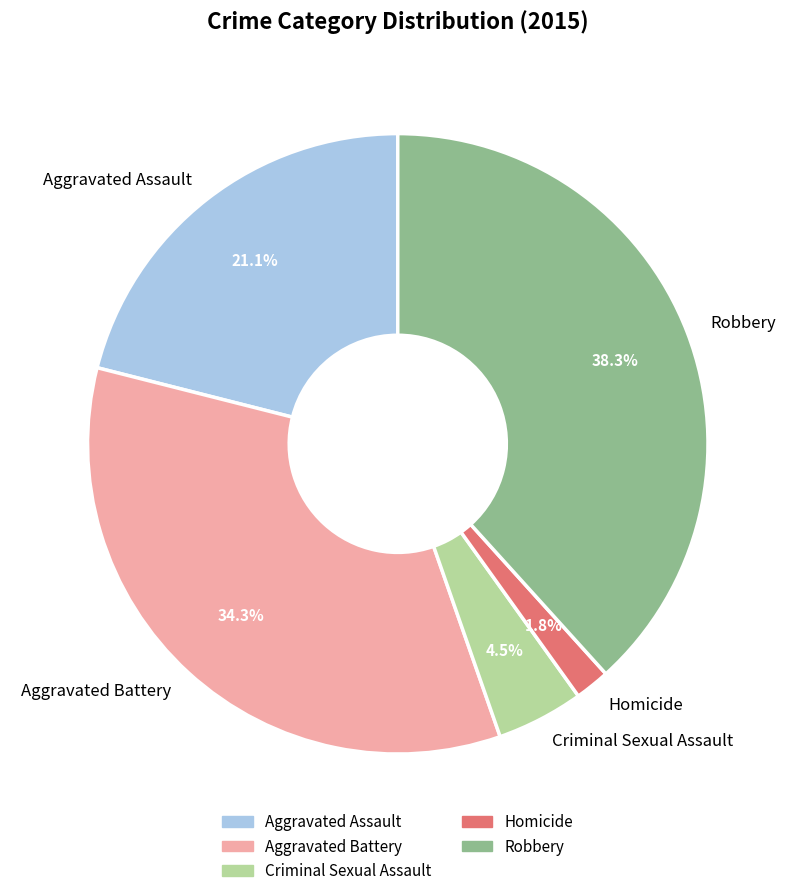

Which category has the biggest portion of the pie?

Robbery